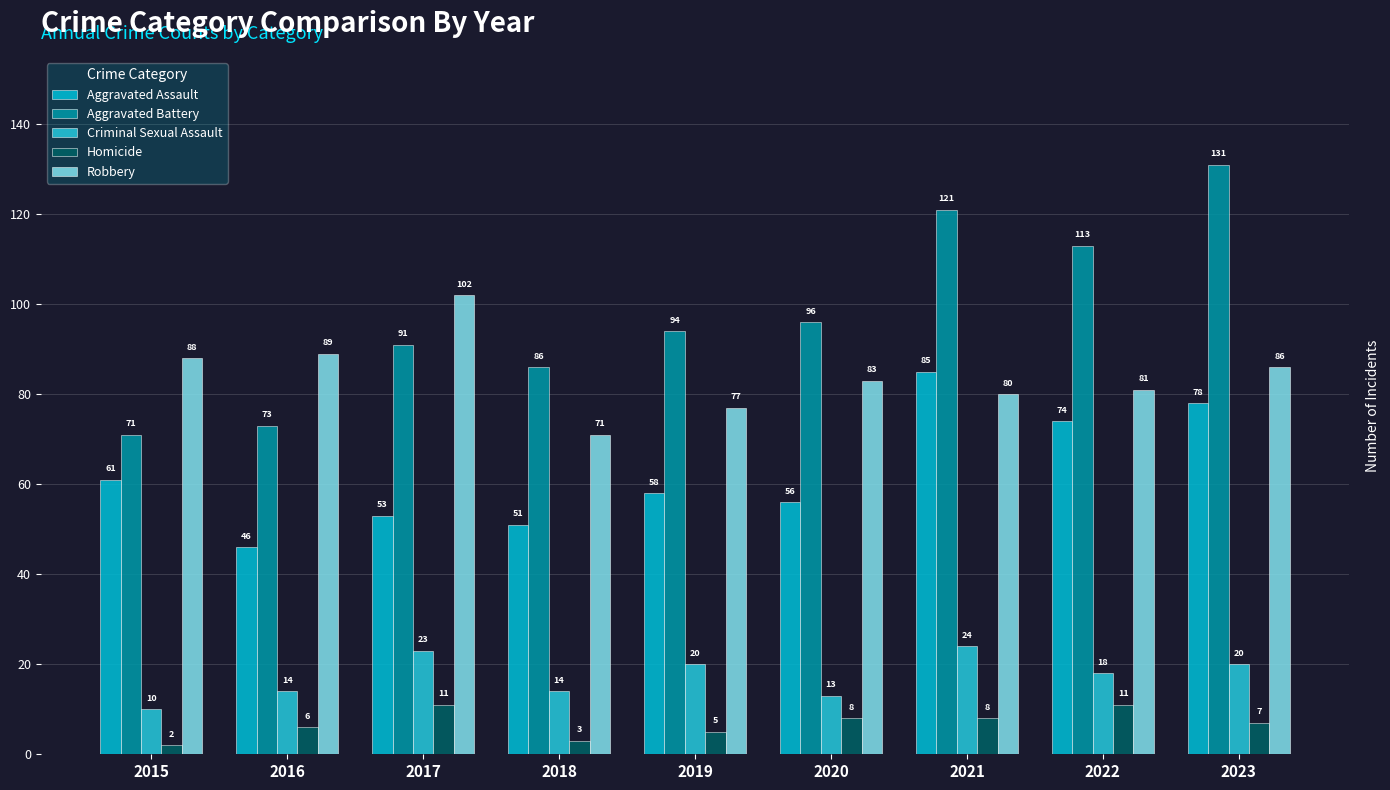

How many series are shown in this chart?

5